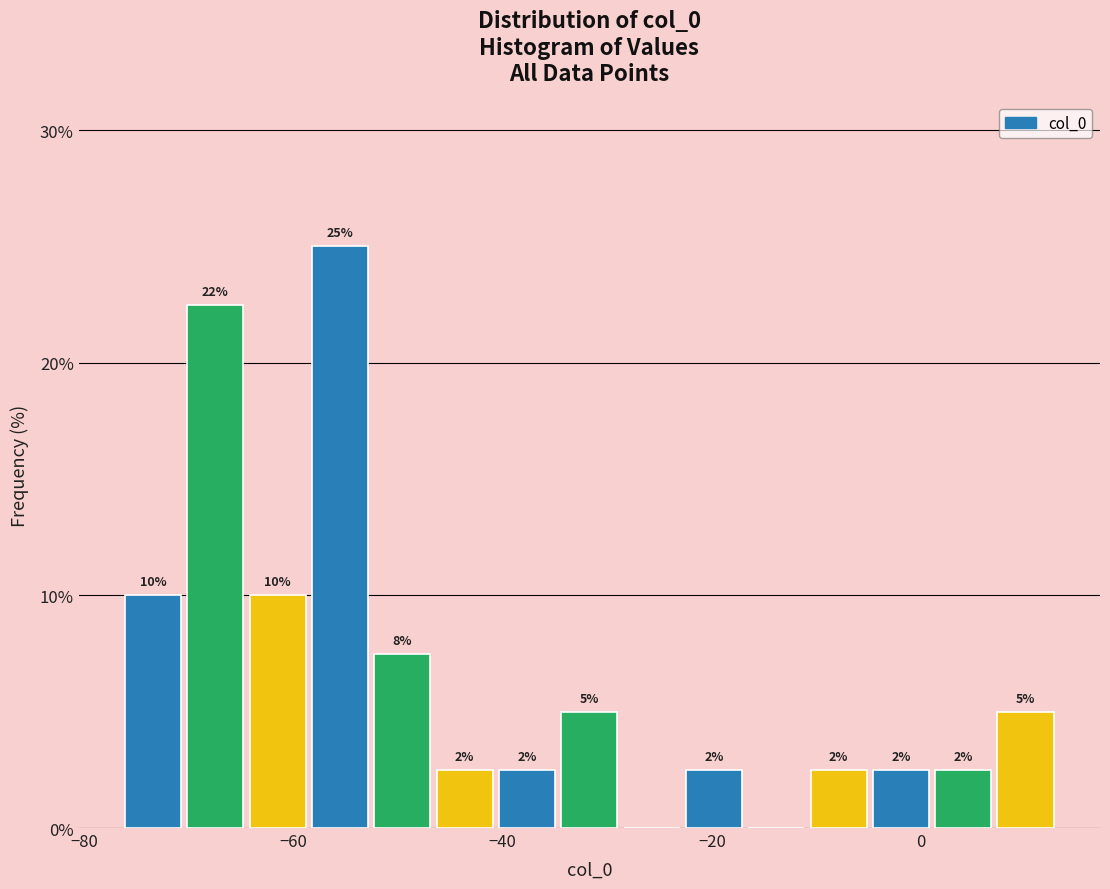

Read against the x-axis, roughly where is the centre of the tallest bar?

-56